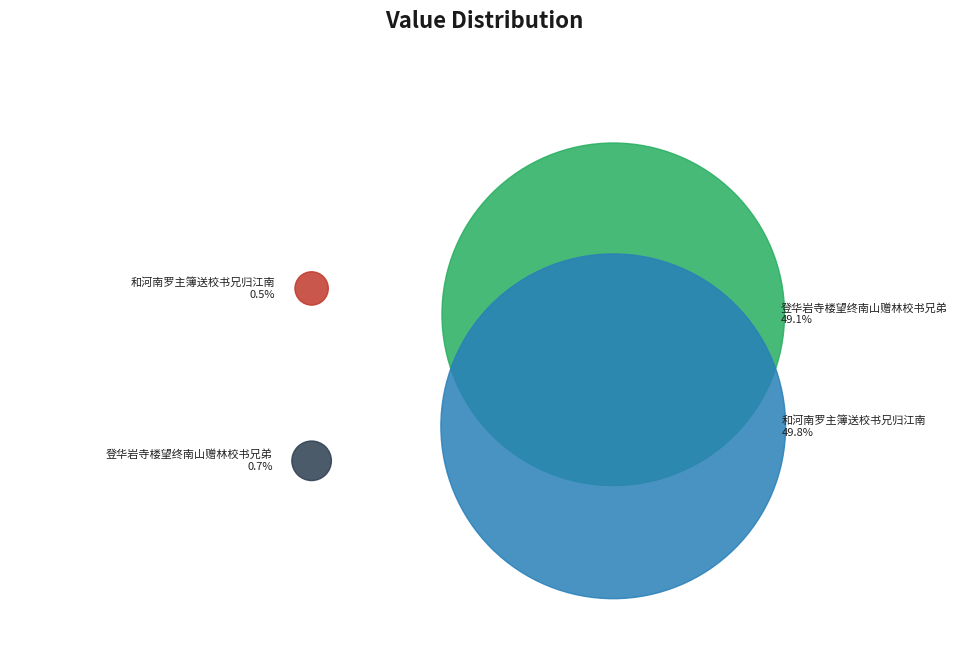

How many slices are in this pie chart?

4